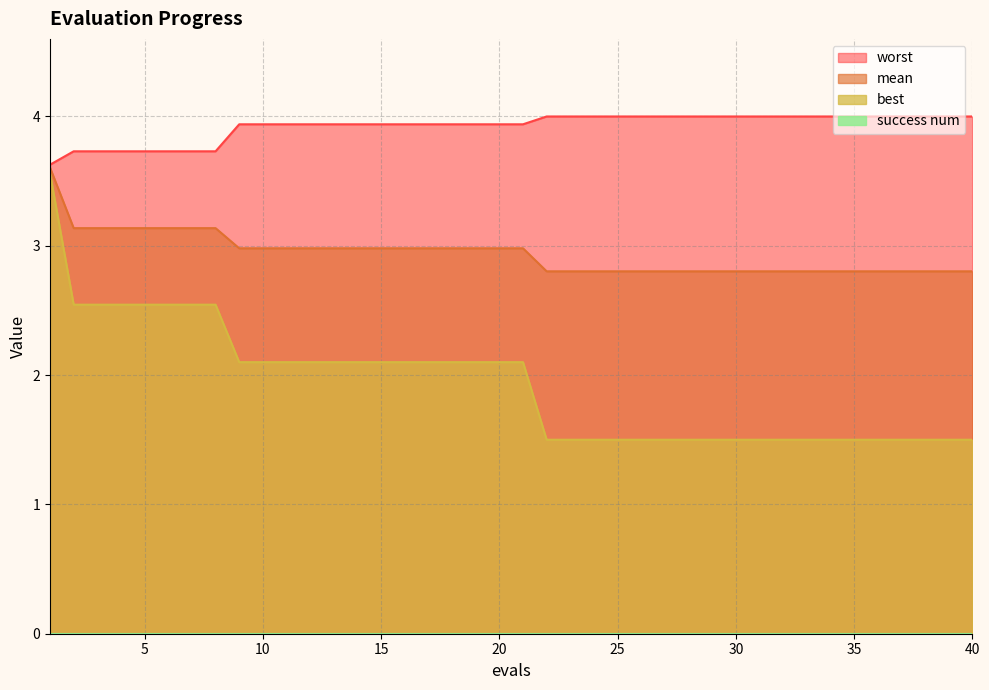

How many lines are shown in the chart?

4